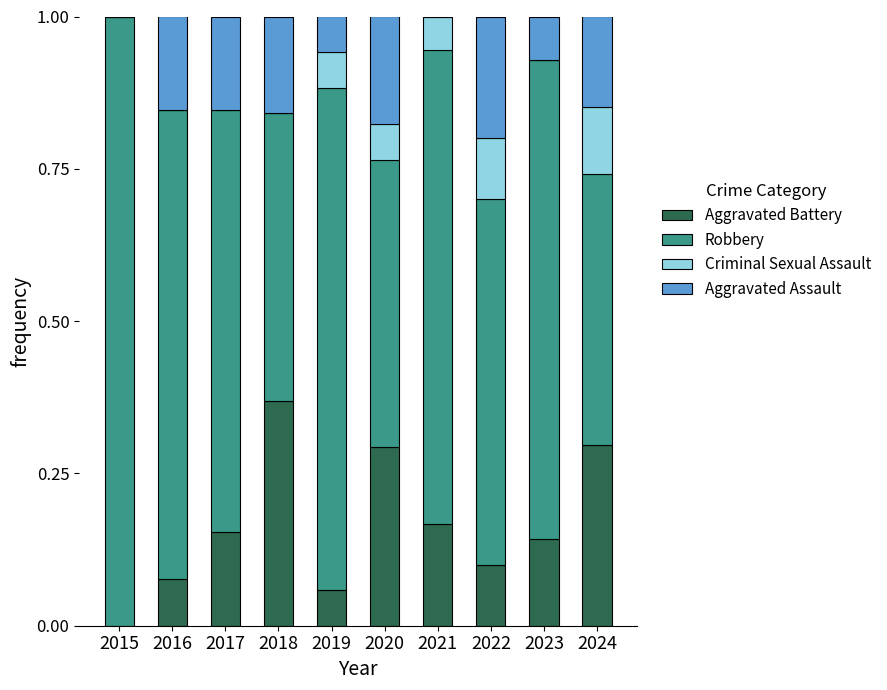

The value of Aggravated Battery at 2024 is 0.5. True or false?

False